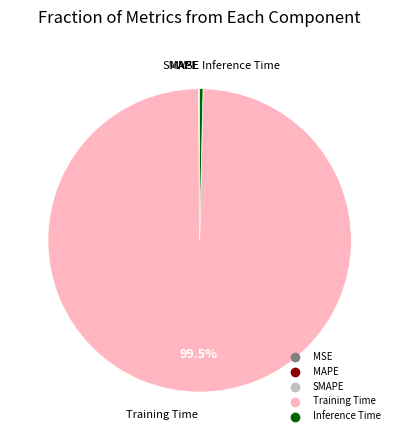

Is there any slice that represents more than half of the pie?

Yes